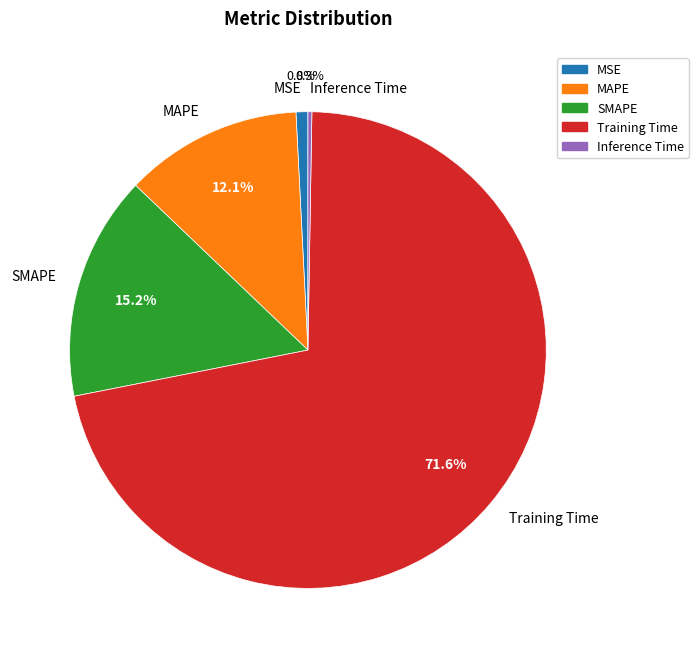

To the nearest percent, what portion does Training Time represent?

72%